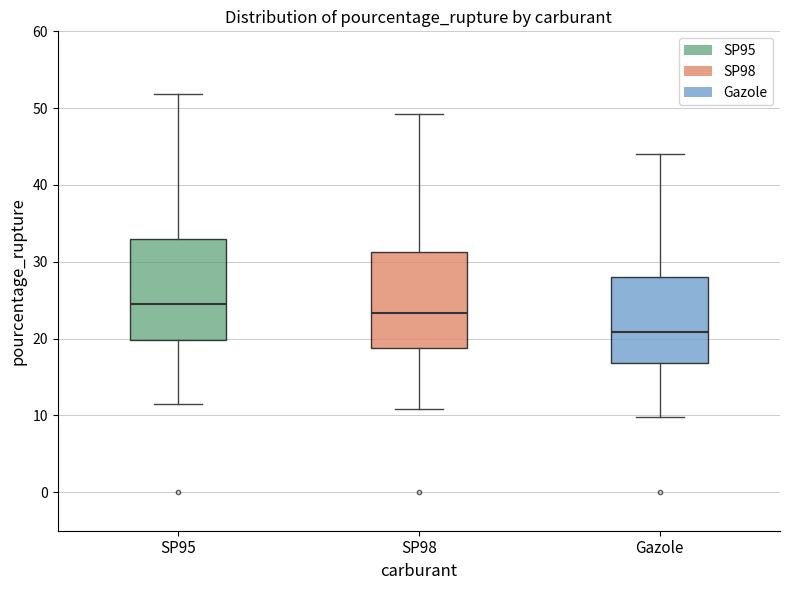

Where does the median line of the box for Gazole sit on the y-axis? The values are not printed on the chart, so give them approximately, as read against the axis.

21